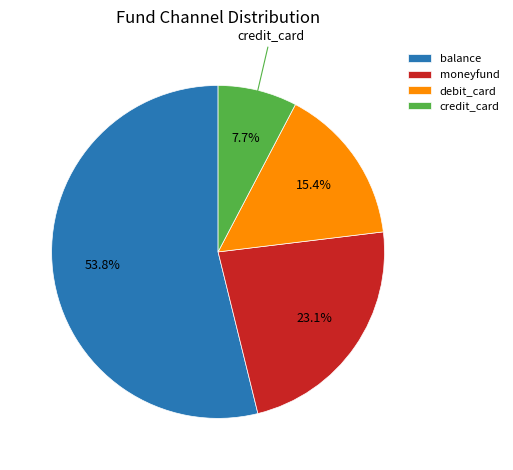

How many slices are in this pie chart?

4